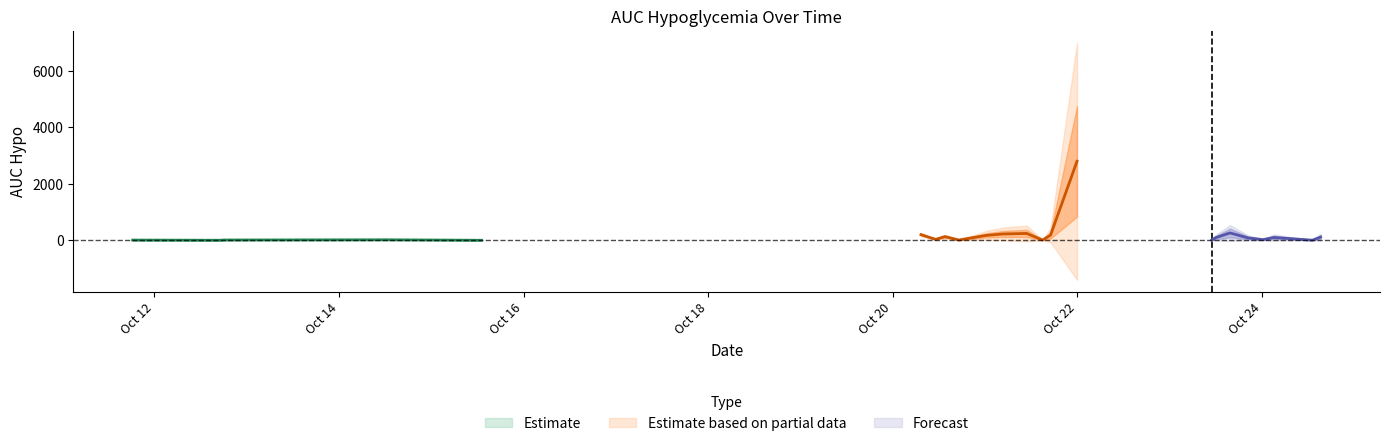

What is the difference between the maximum and second lowest values?

2796.2